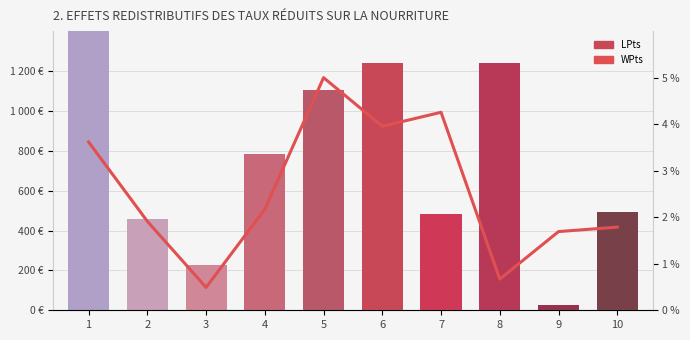

Where is LPts nearest to the value 1085?

5